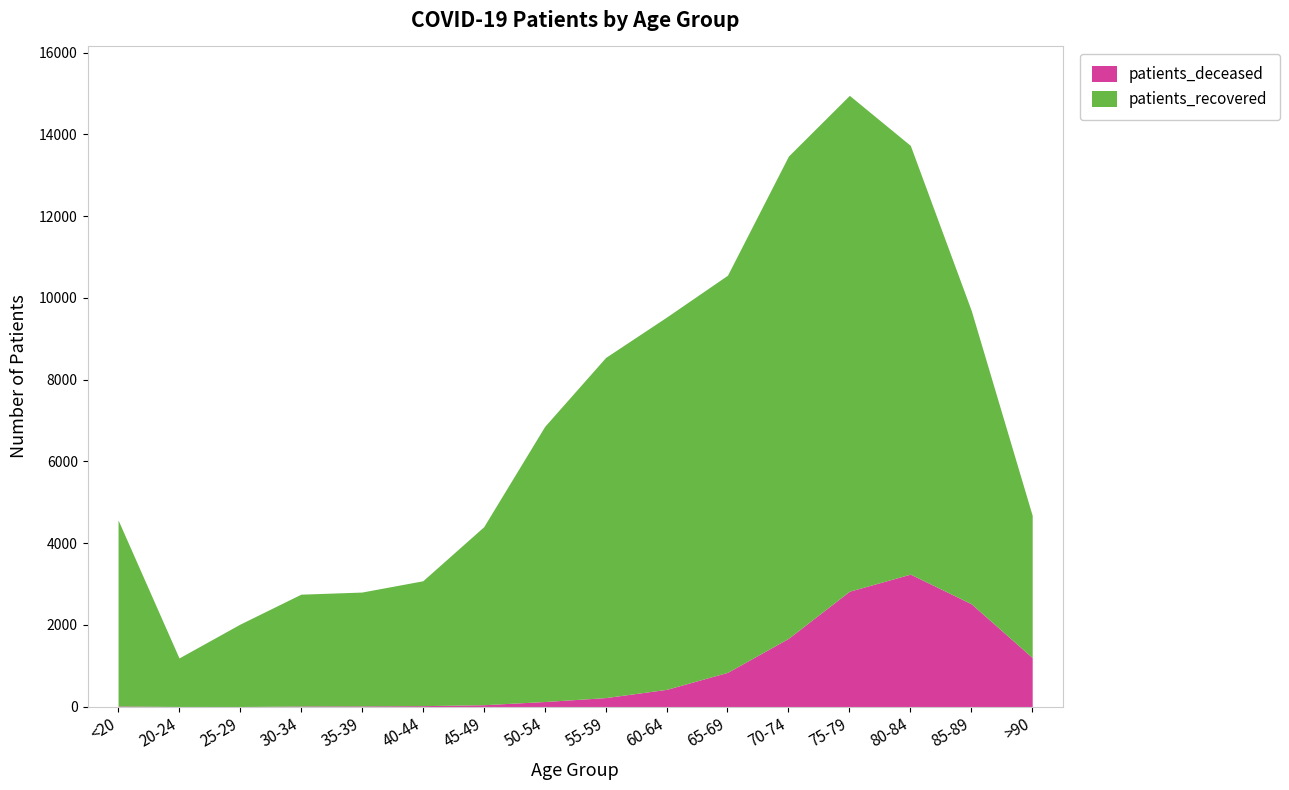

How many categories are shown in the chart?

16